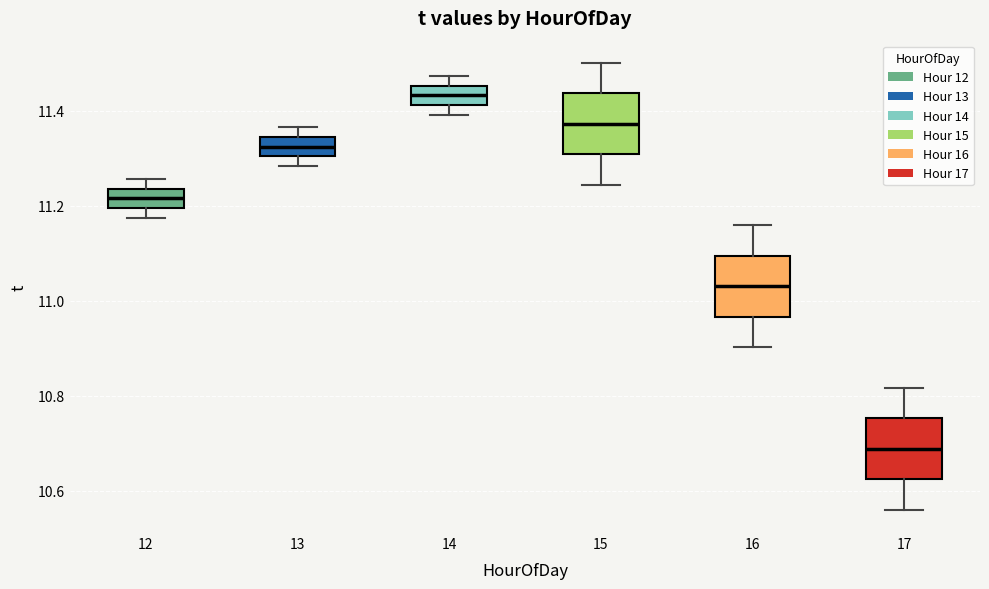

Reading left to right, read every box against the y-axis: the position of its median line, the range the box covers, and the ends of its whiskers. The values are not printed on the chart, so give them approximately, as read against the axis.

12: median 11.22, box 11.20 to 11.24, whiskers 11.18 to 11.26
13: median 11.32, box 11.30 to 11.34, whiskers 11.28 to 11.36
14: median 11.44, box 11.42 to 11.46, whiskers 11.40 to 11.48
15: median 11.38, box 11.30 to 11.44, whiskers 11.24 to 11.50
16: median 11.04, box 10.96 to 11.10, whiskers 10.90 to 11.16
17: median 10.68, box 10.62 to 10.76, whiskers 10.56 to 10.82